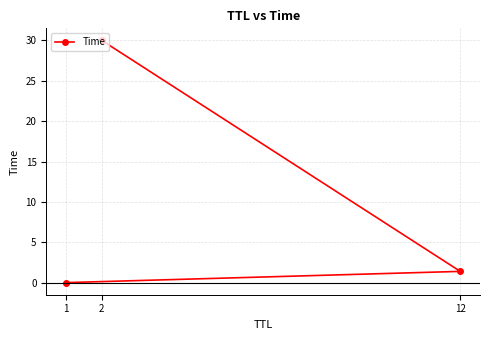

At which label is the value closest to 15?

12